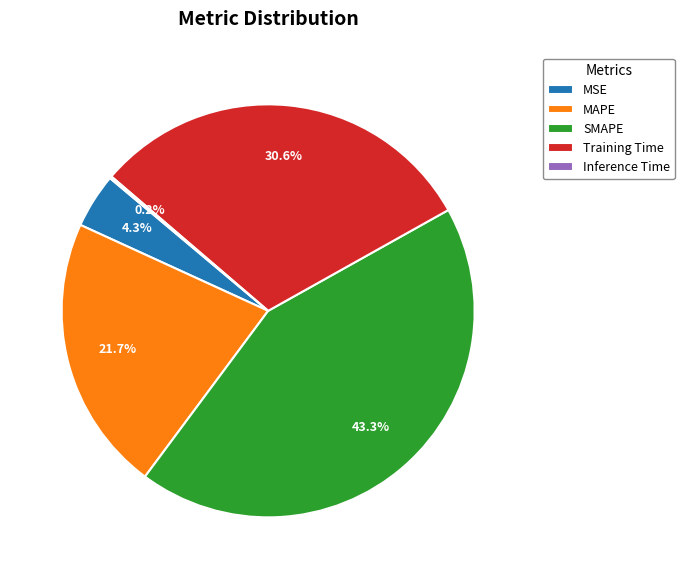

How much of the chart is everything except Training Time?

69.4%